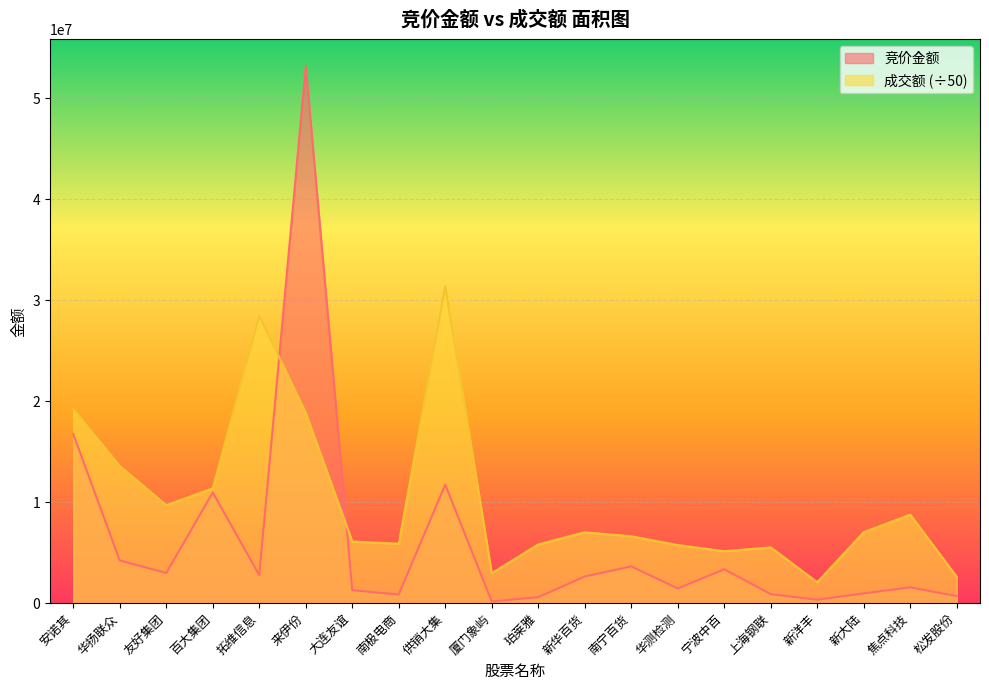

At which category is the sum across all series the highest?

来伊份